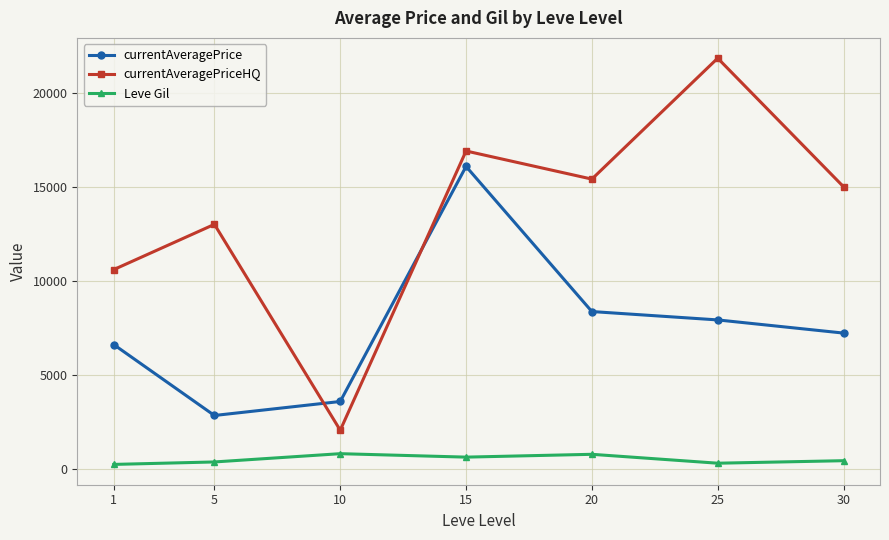

What is the total value across all series at 1?

17431.7